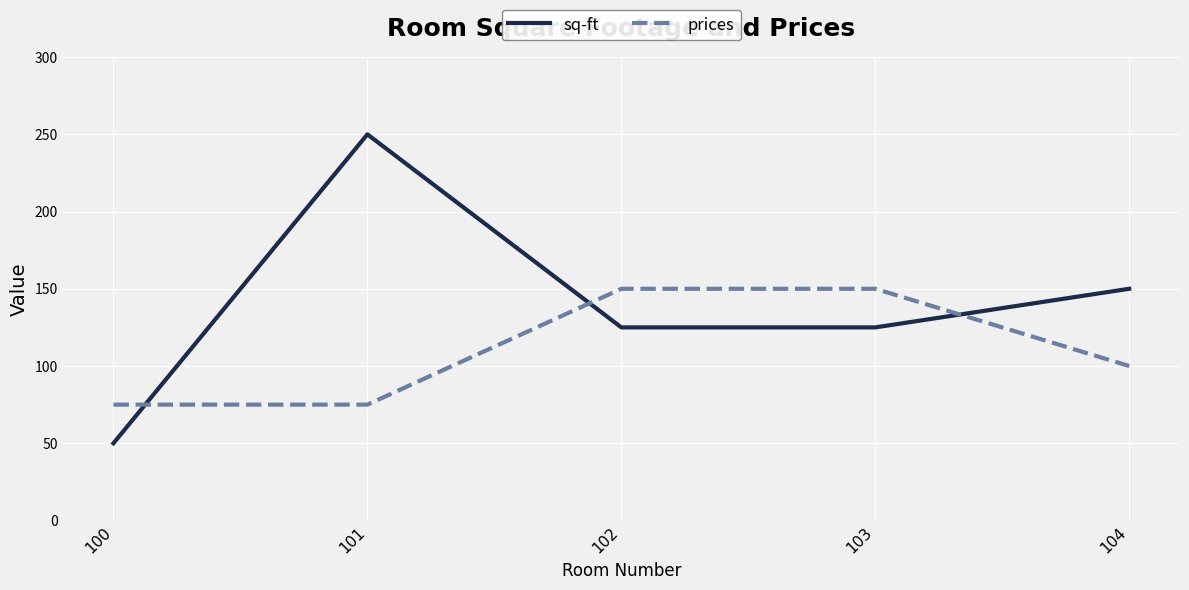

Which category has the lowest value across all series?

100